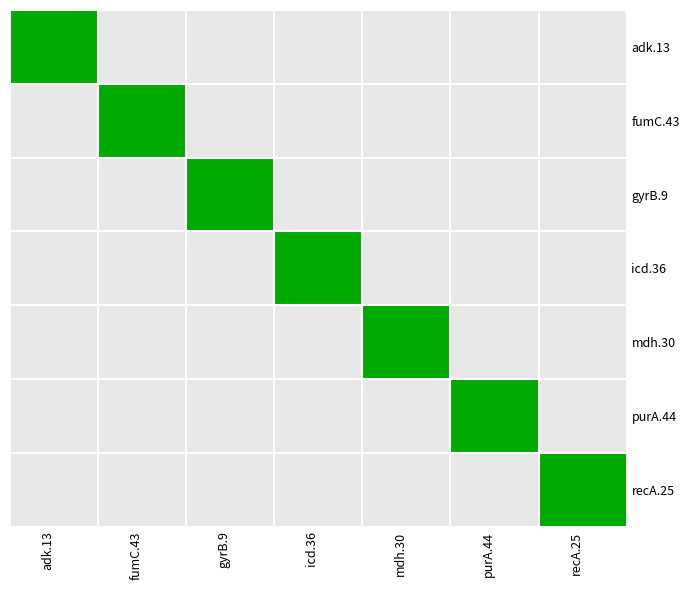

What is the difference between the highest and lowest values at recA.25?

1